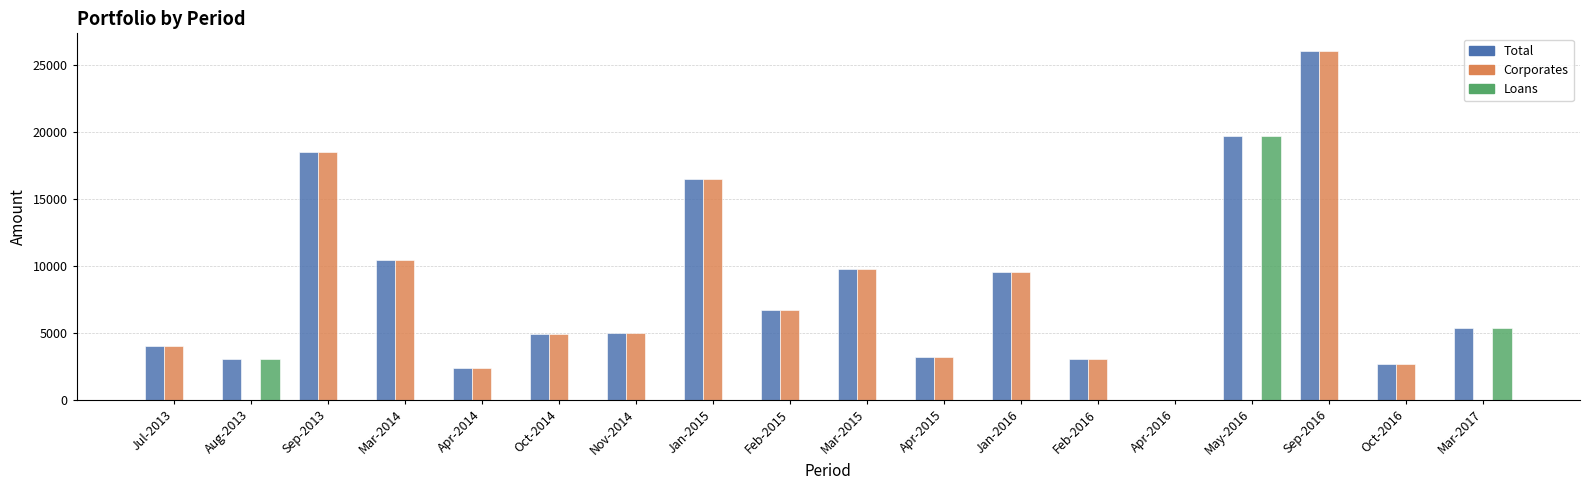

What are all the series names shown in the legend?

Total, Corporates, Loans